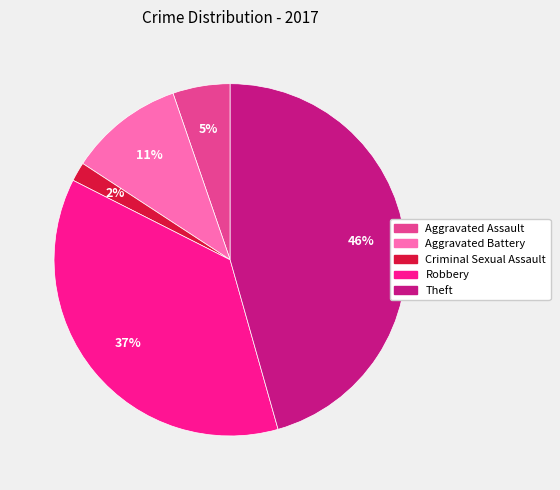

To the nearest percent, what is the difference between the Robbery and Aggravated Battery slice percentages?

26%